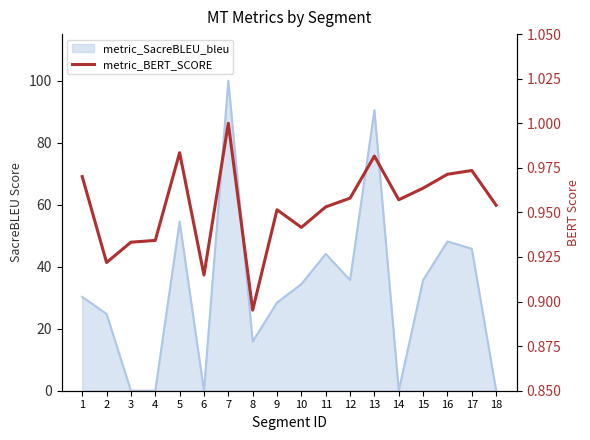

What is the value of the 3rd point from the left?

0.9